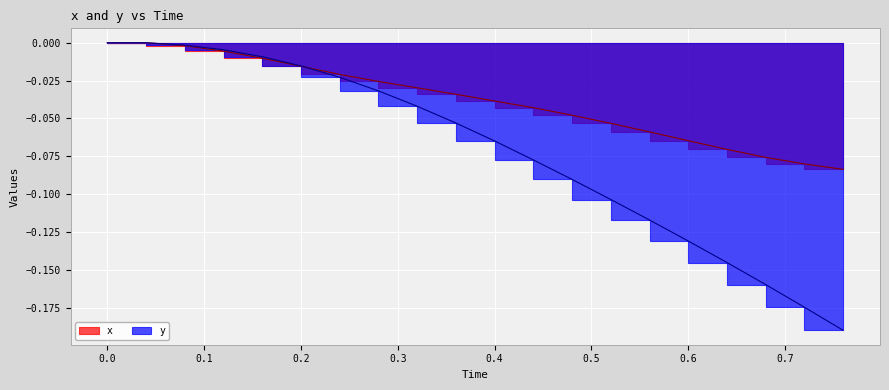

Where do y and x first cross each other?

0.2 and 0.24